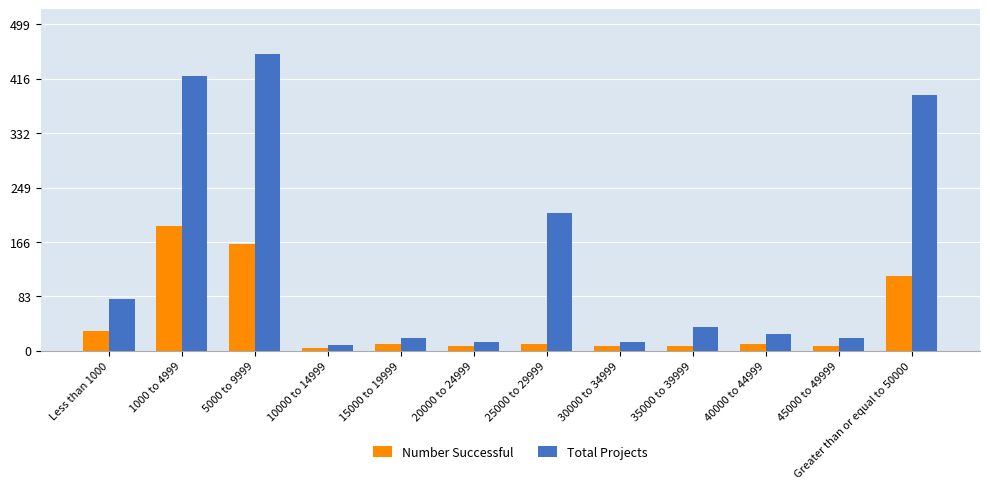

What position from the left is 5000 to 9999?

3